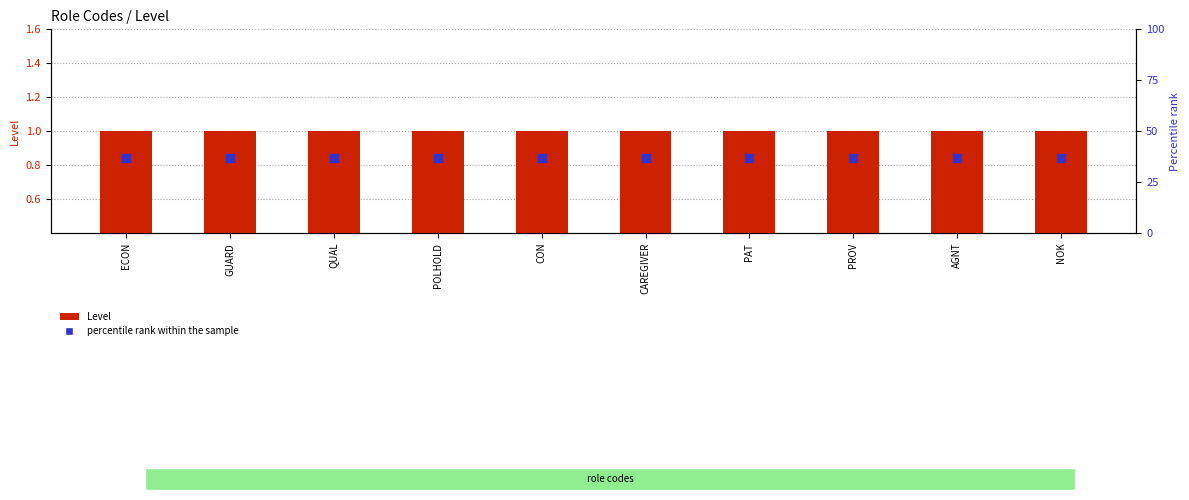

What is the total value across all series at NOK?

38